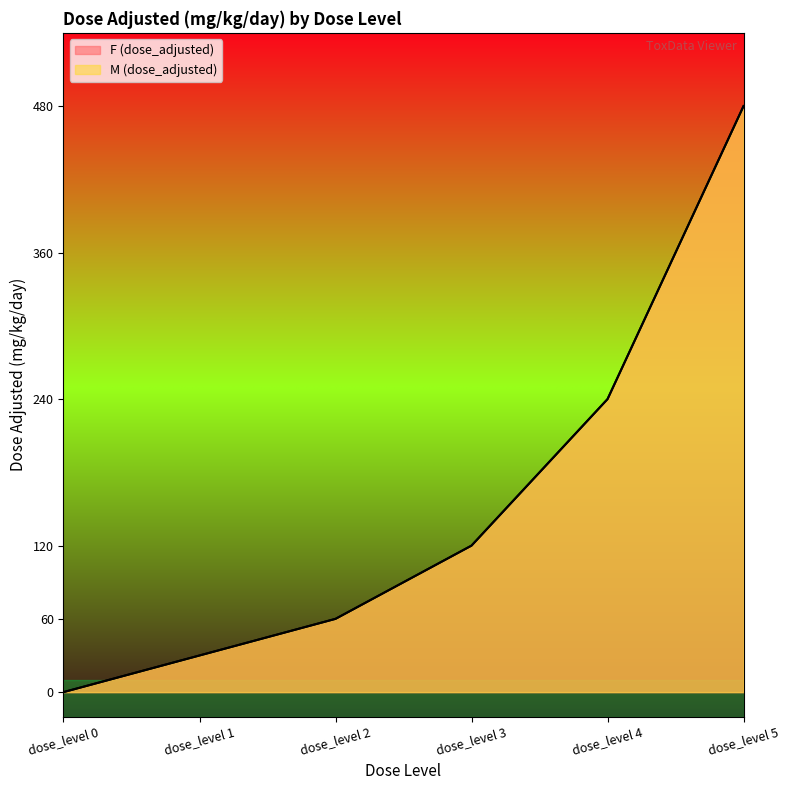

Is it true that M (dose_adjusted) equals 30 at dose_level 1?

True